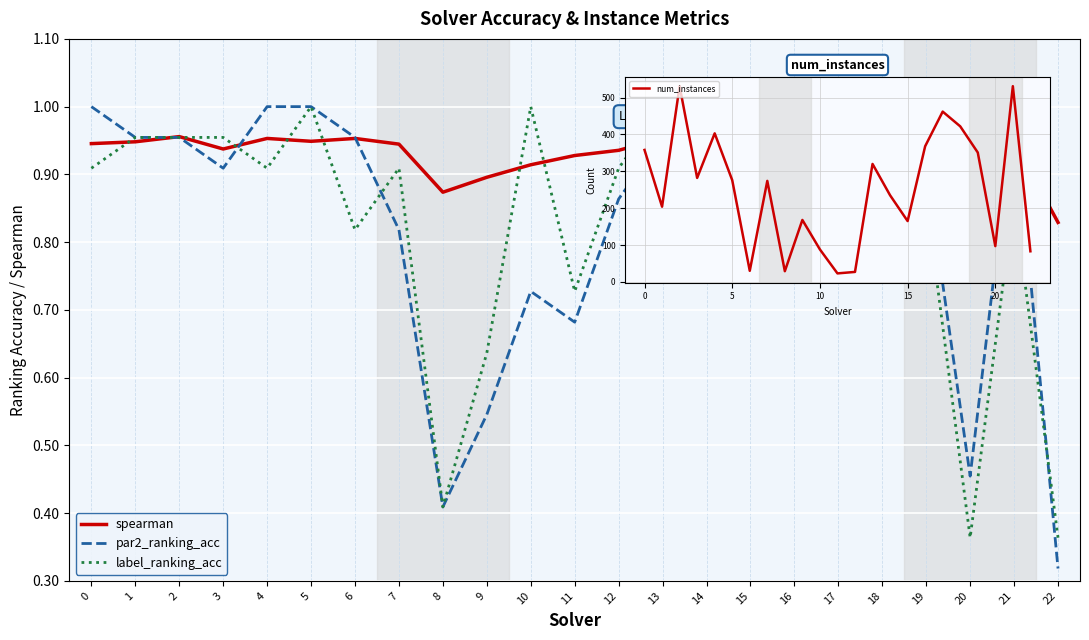

Which category has the lowest value across all series?

22